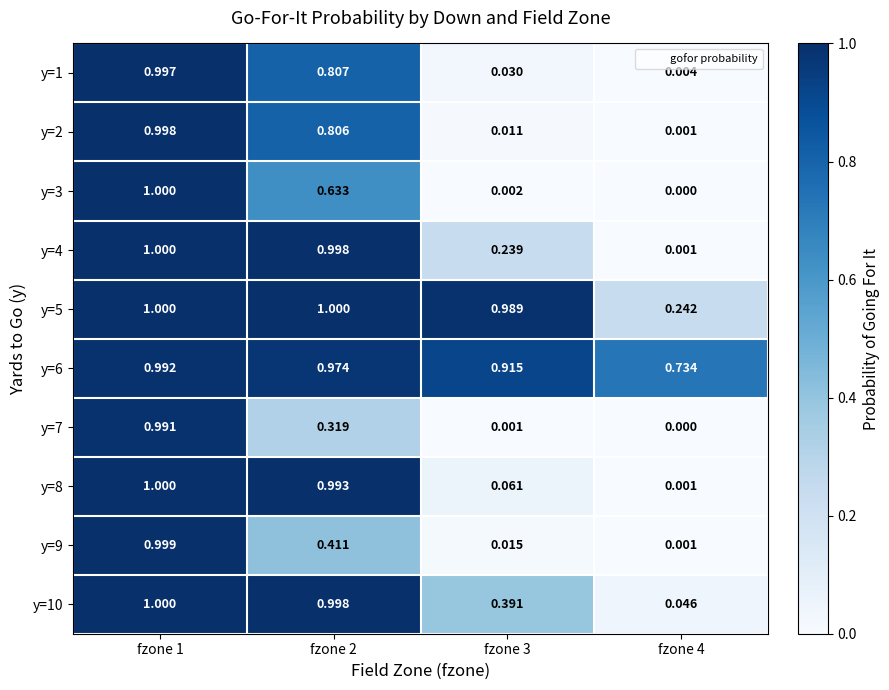

What is the spread (max minus min) of values at fzone 4?

0.7